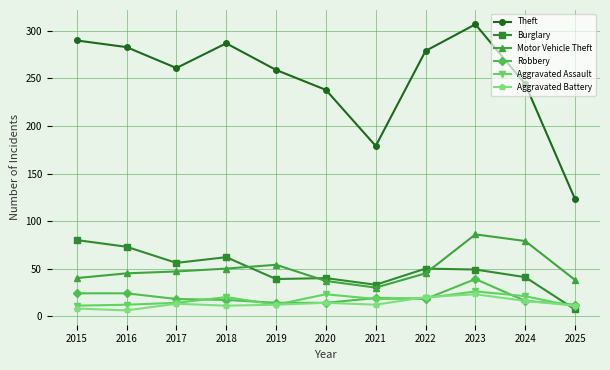

How many lines are shown in the chart?

6